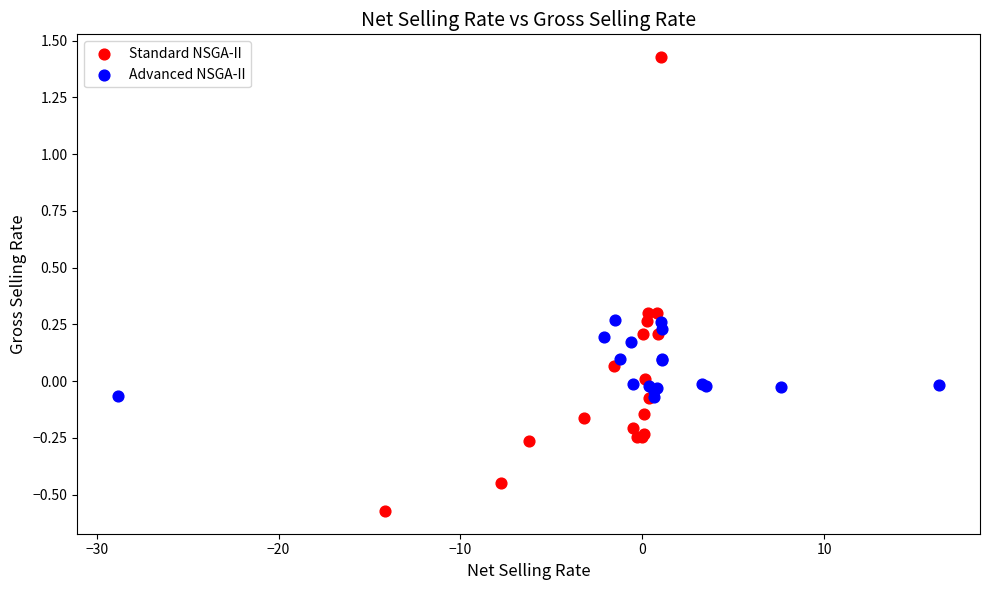

Which series contains the lowest Y value?

Standard NSGA-II